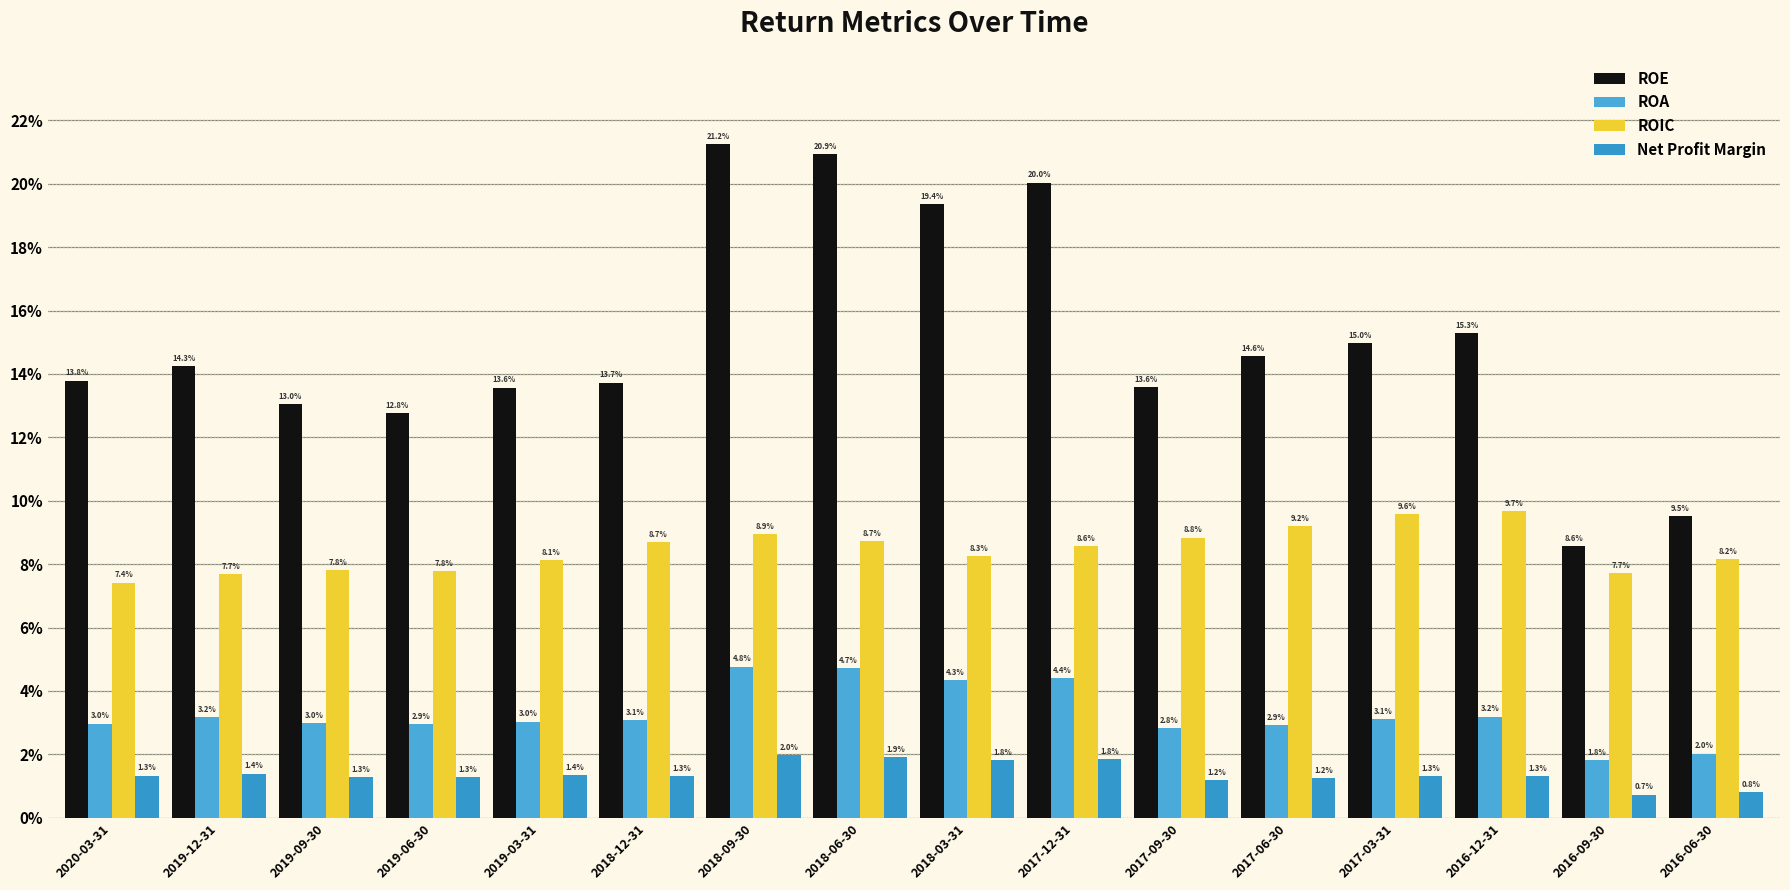

What is the greatest value displayed?

0.2